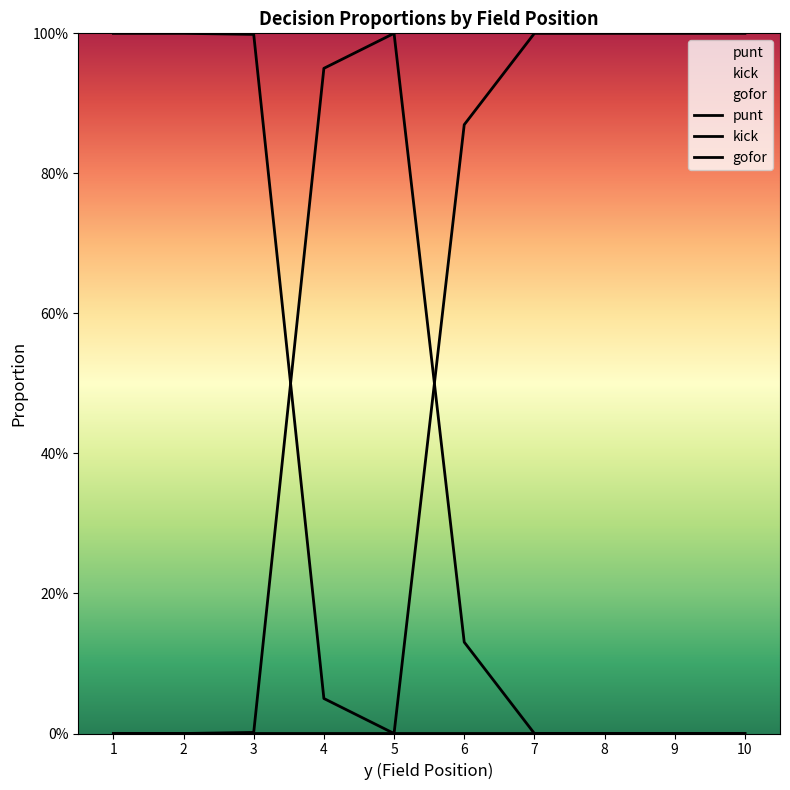

List the series in order of their overall mean, lowest first.

gofor, punt, kick